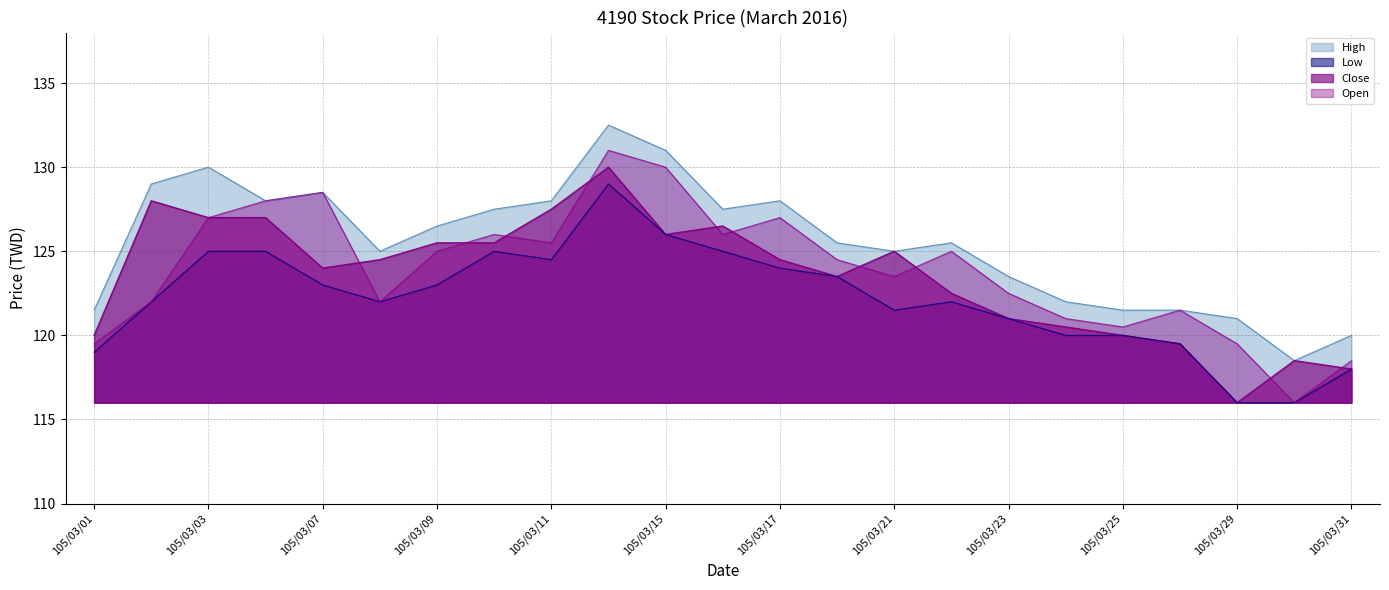

How many interior local peaks does the Low series have?

3